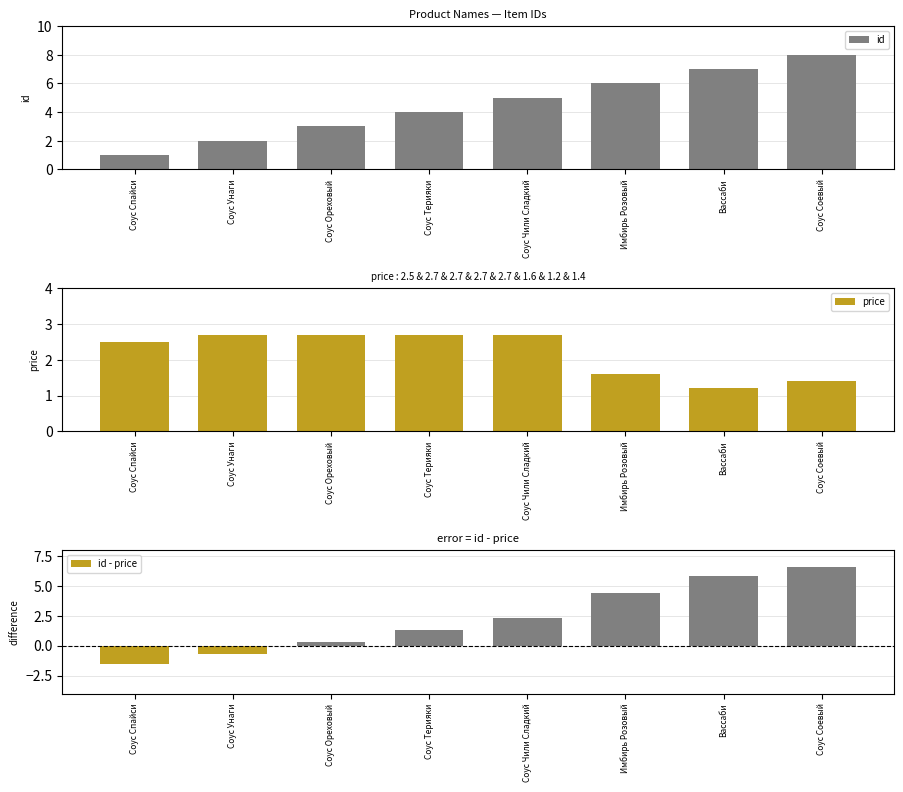

At how many categories does at least one series exceed 1?

8